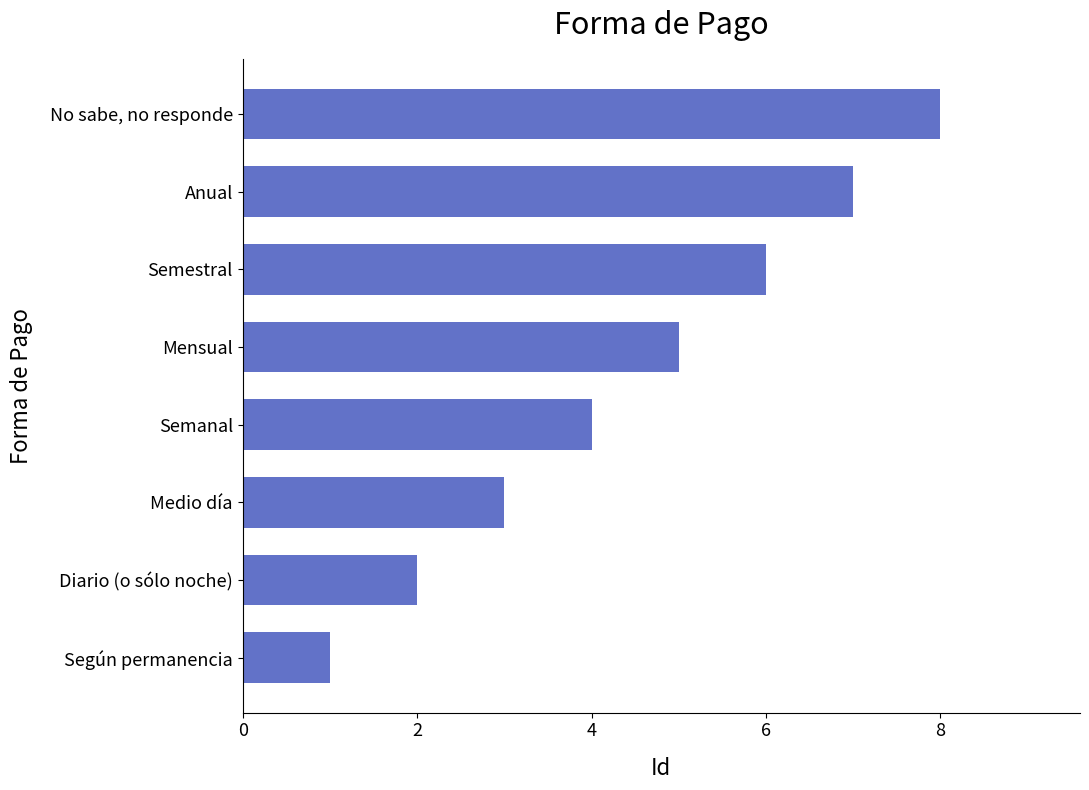

The value at Diario (o sólo noche) is 2. True or false?

True